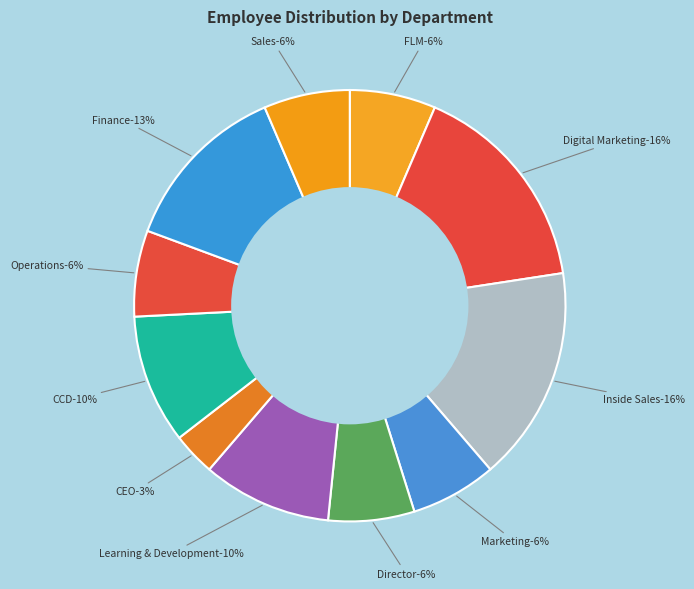

Does CCD account for over 50% of the chart?

No